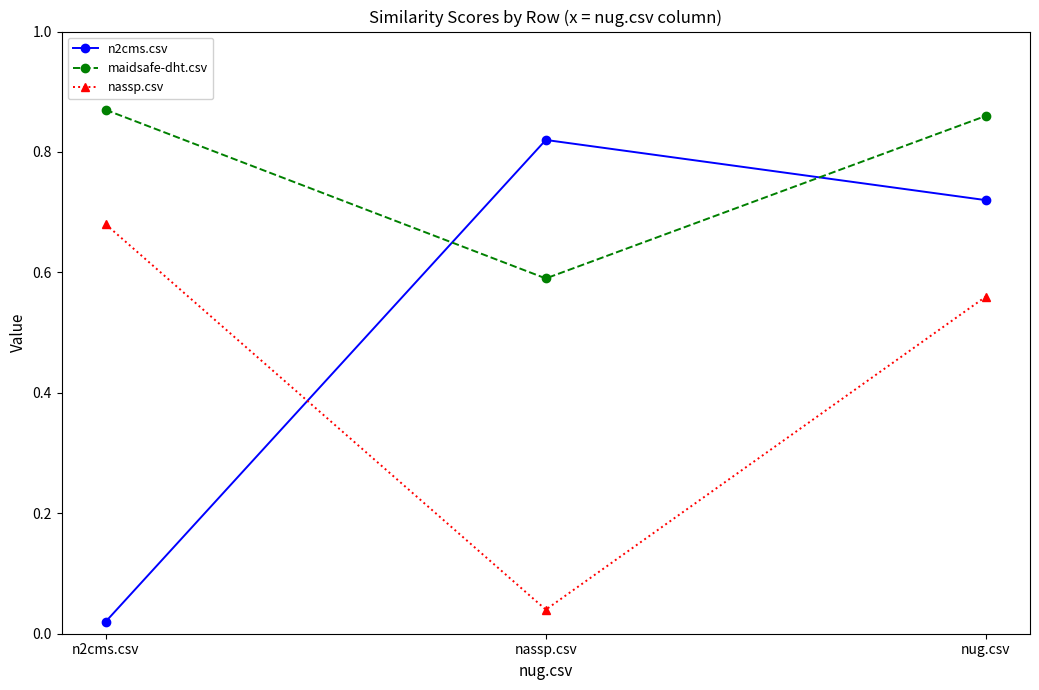

Which series has the largest range (max minus min)?

n2cms.csv